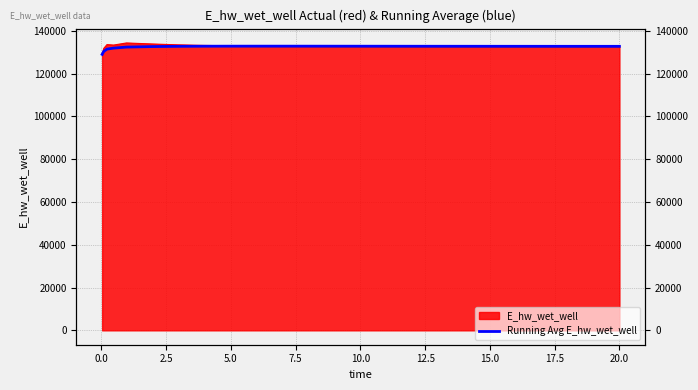

What is the value of the 14th point from the left?

132761.1